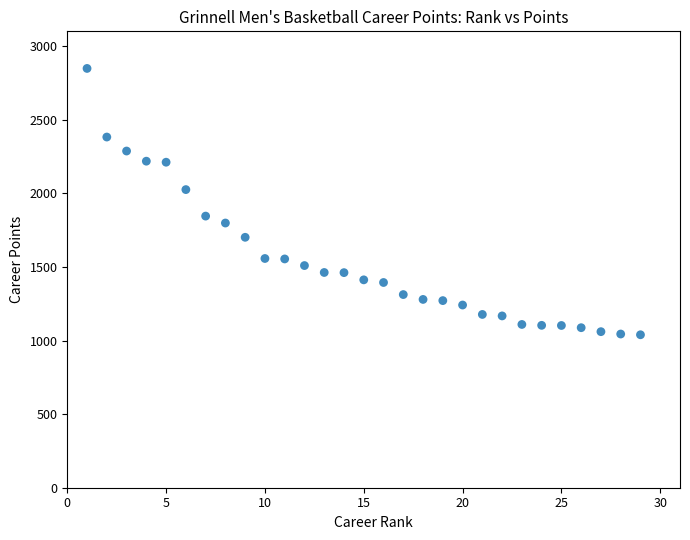

What is the range of X values (max minus min)?

28